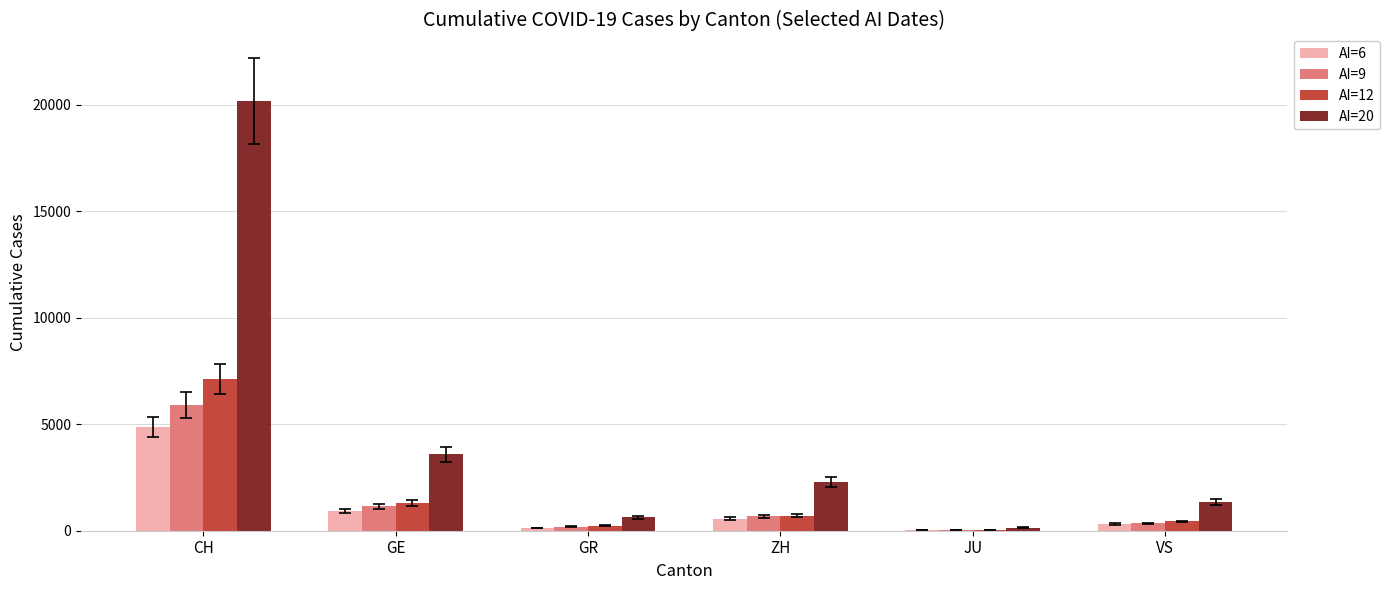

What is the maximum value for AI=20?

20163